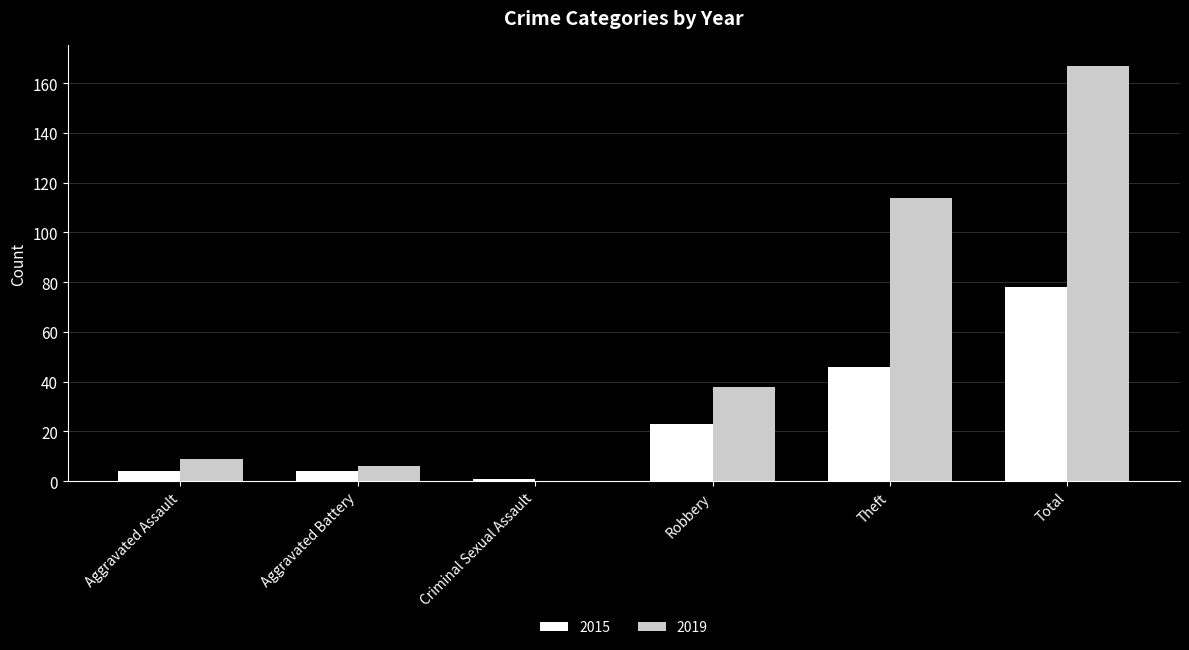

Where is 2019 nearest to the value 83?

Theft